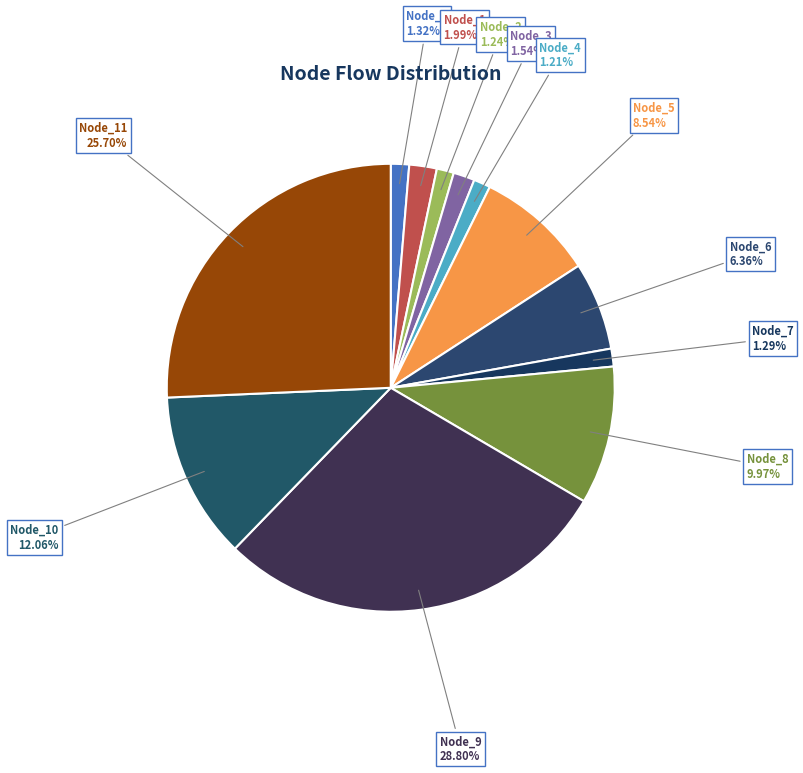

Between Node_0 and Node_8, which is larger?

Node_8